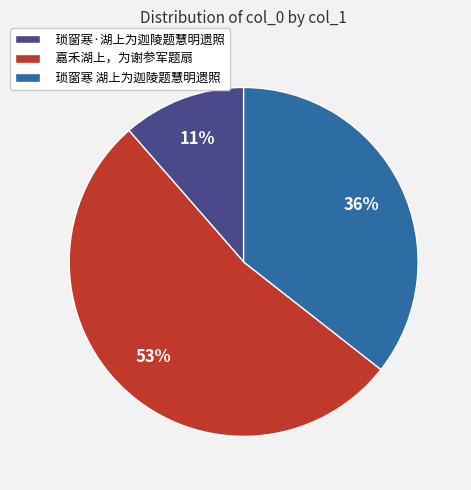

What is the largest slice in the pie chart?

嘉禾湖上，为谢参军题扇